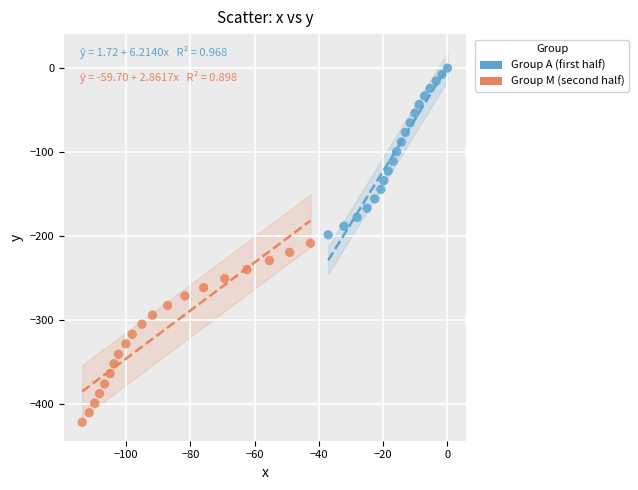

What are all the series names shown in the legend?

Group A (first half), Group M (second half)